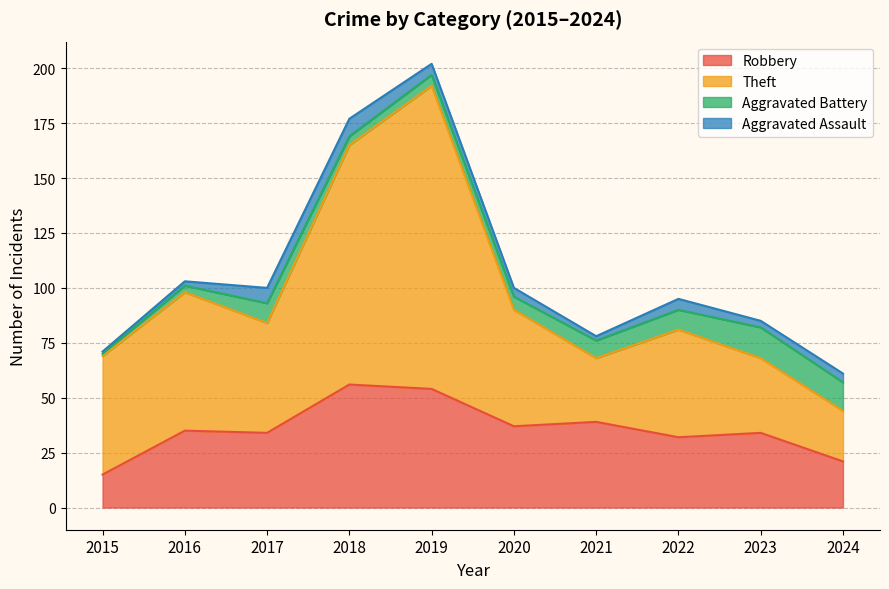

True or false: Robbery has a value of 54 at 2019.

True